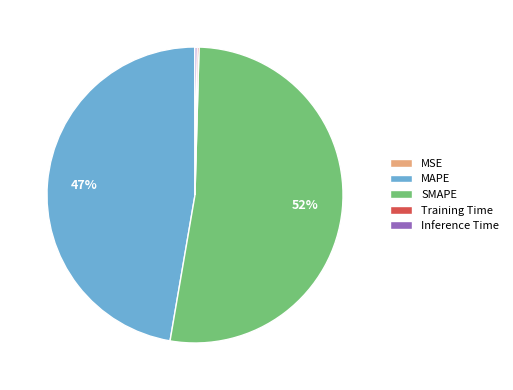

To the nearest percent, what is the average slice percentage?

20%